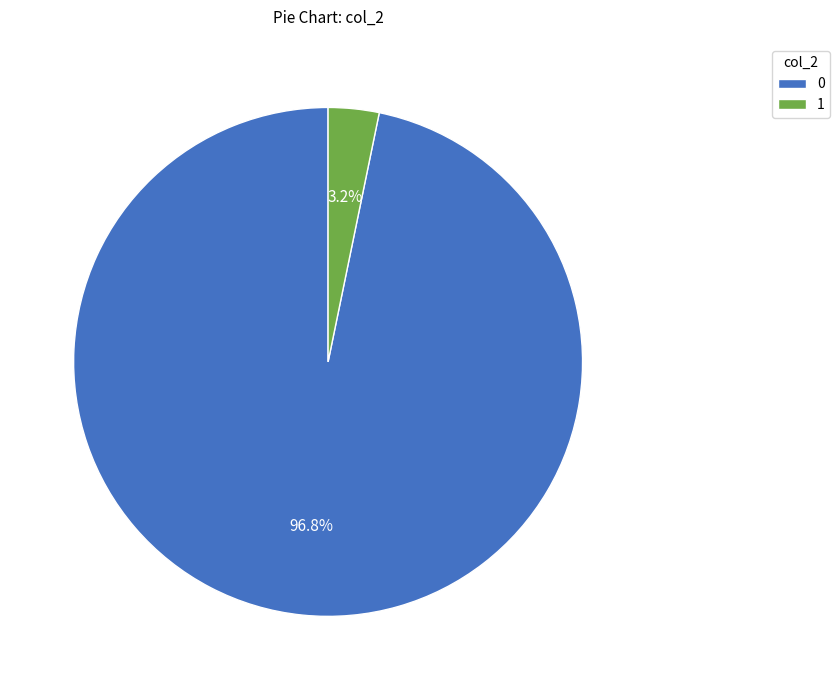

Is the sum of 0 and 1 greater than half?

Yes